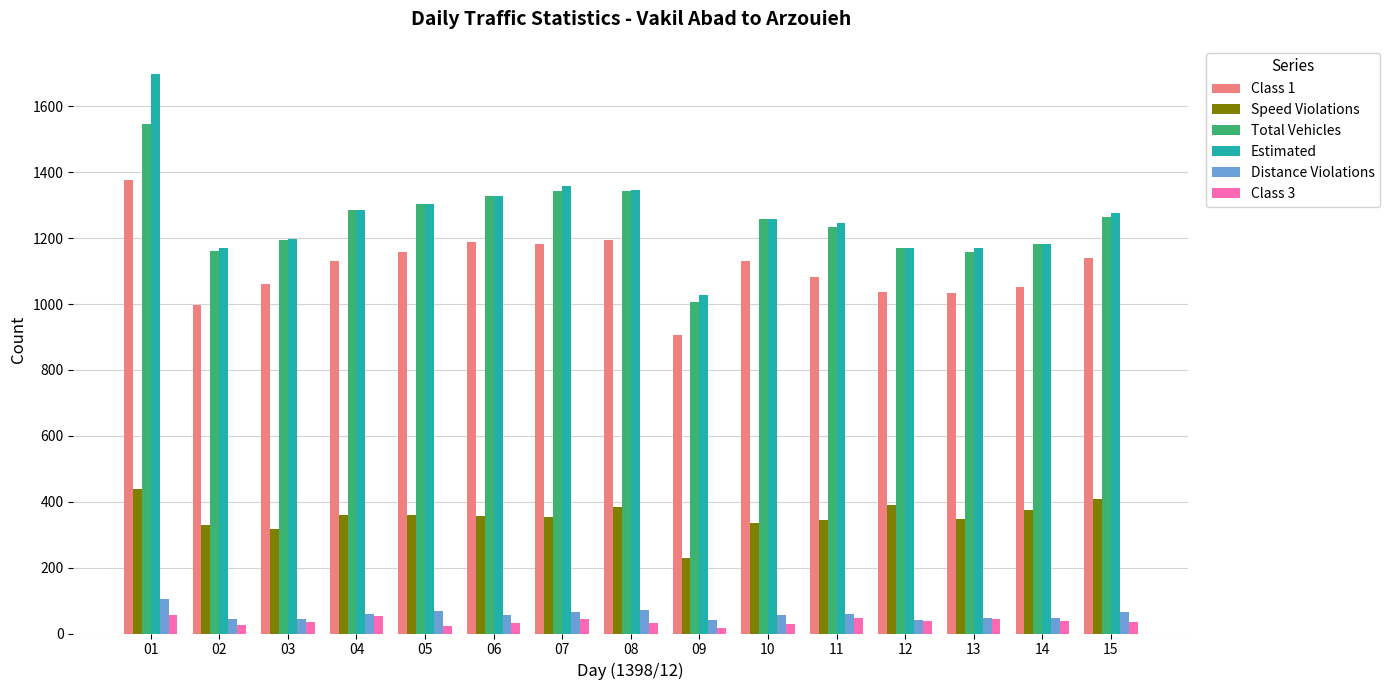

Read the Class 3 value at 01.

57